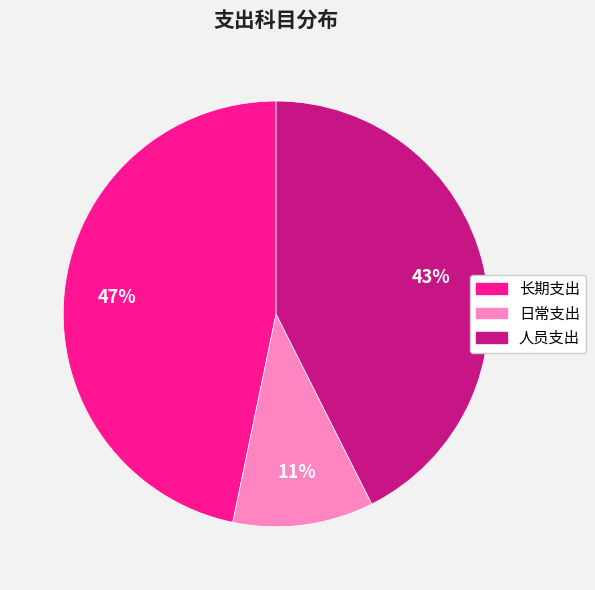

Count the number of slices in the pie.

3